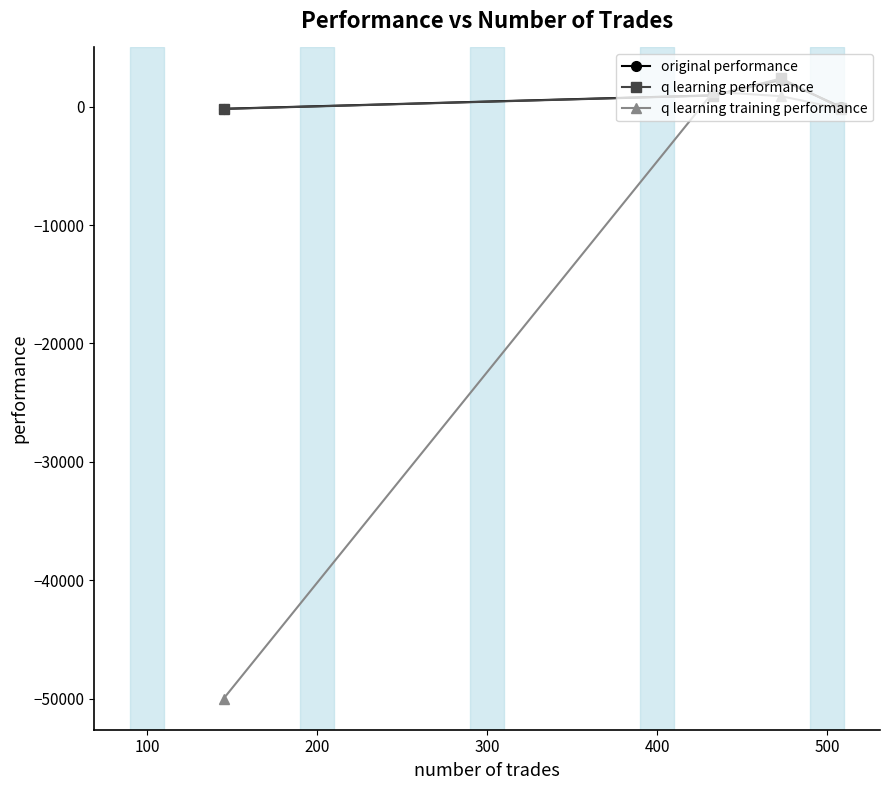

True or false: q learning training performance has more than 2 points higher than both neighbors.

False